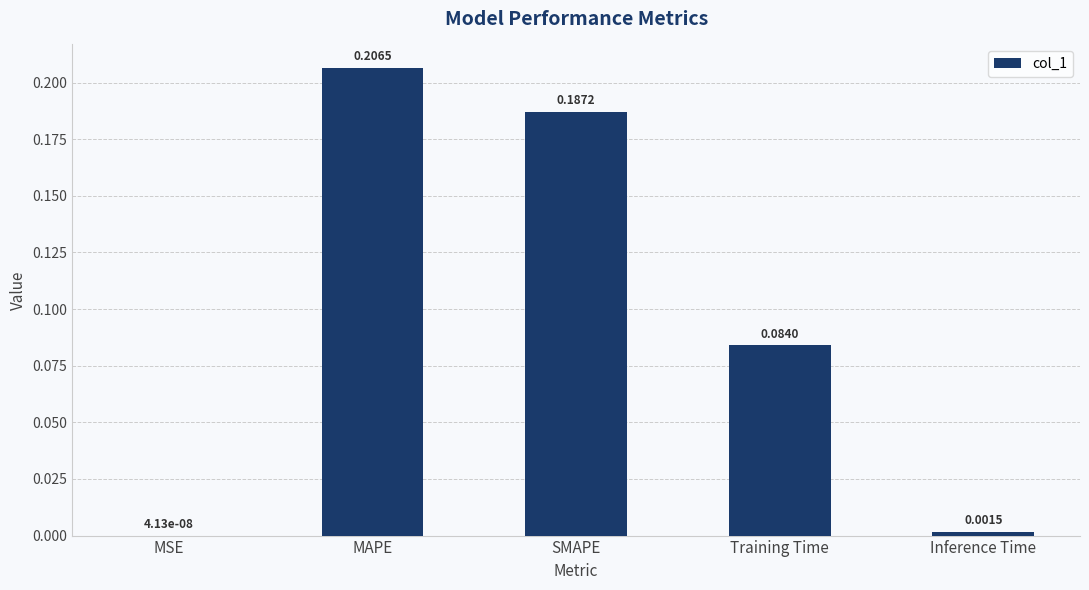

Which label corresponds to the largest value in the chart?

MAPE